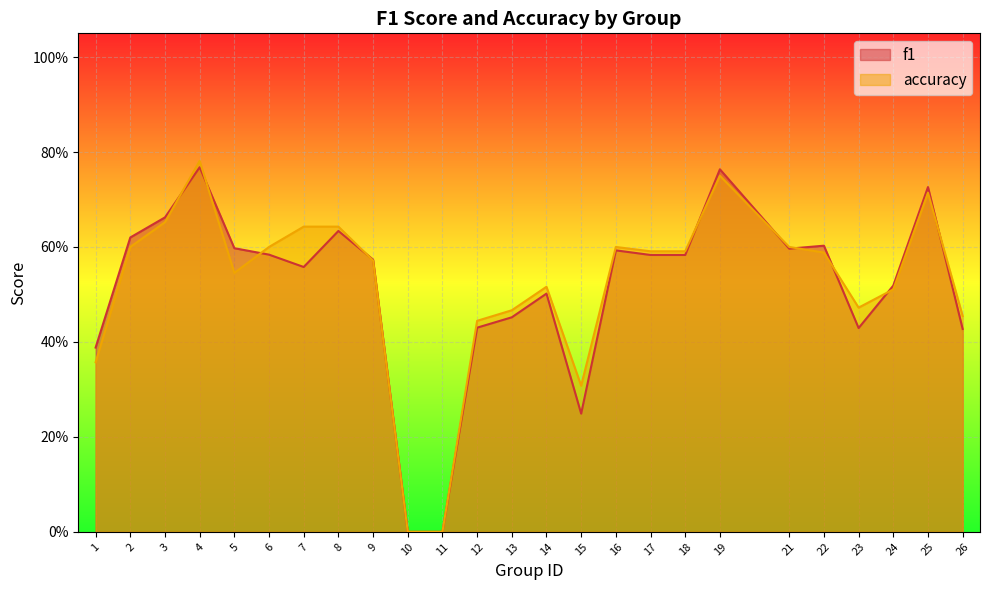

At which category does the chart reach its peak across all series?

4